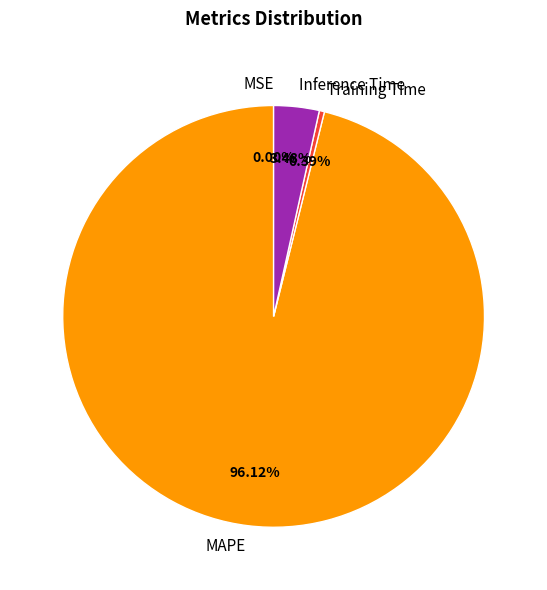

Which slice represents more than half of the pie?

MAPE